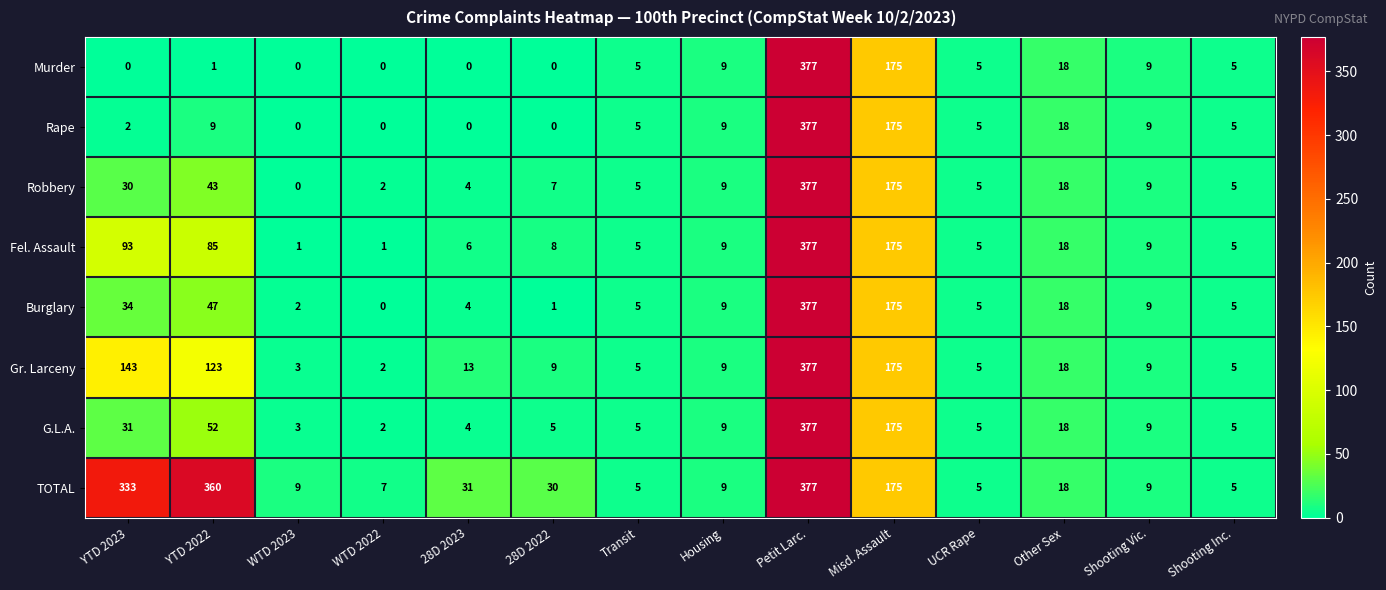

At how many categories does at least one series exceed 135?

4